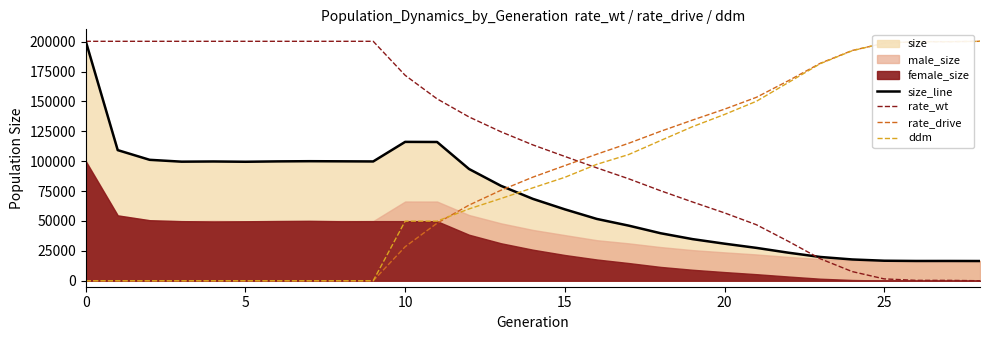

Which series has the largest total across all categories?

rate_wt